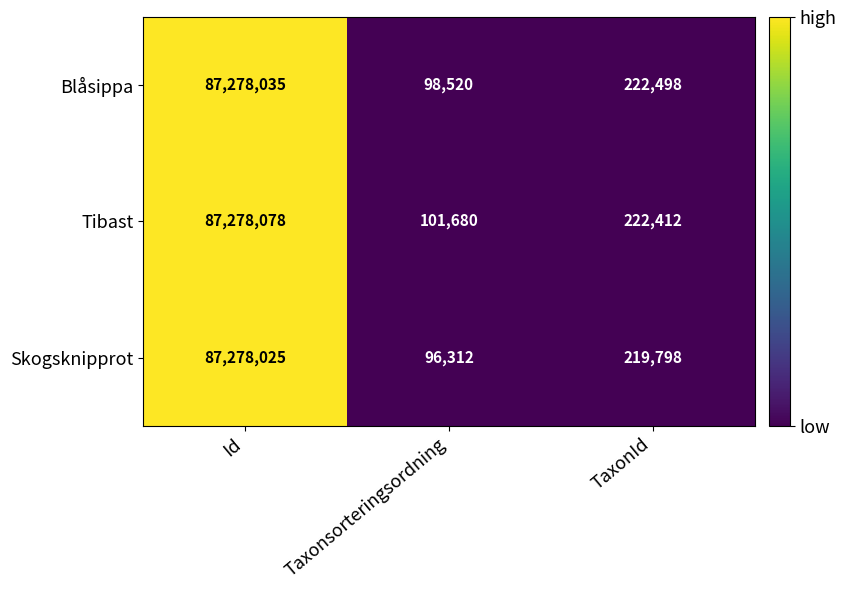

What is the difference between the Blåsippa values at Taxonsorteringsordning and TaxonId?

123978